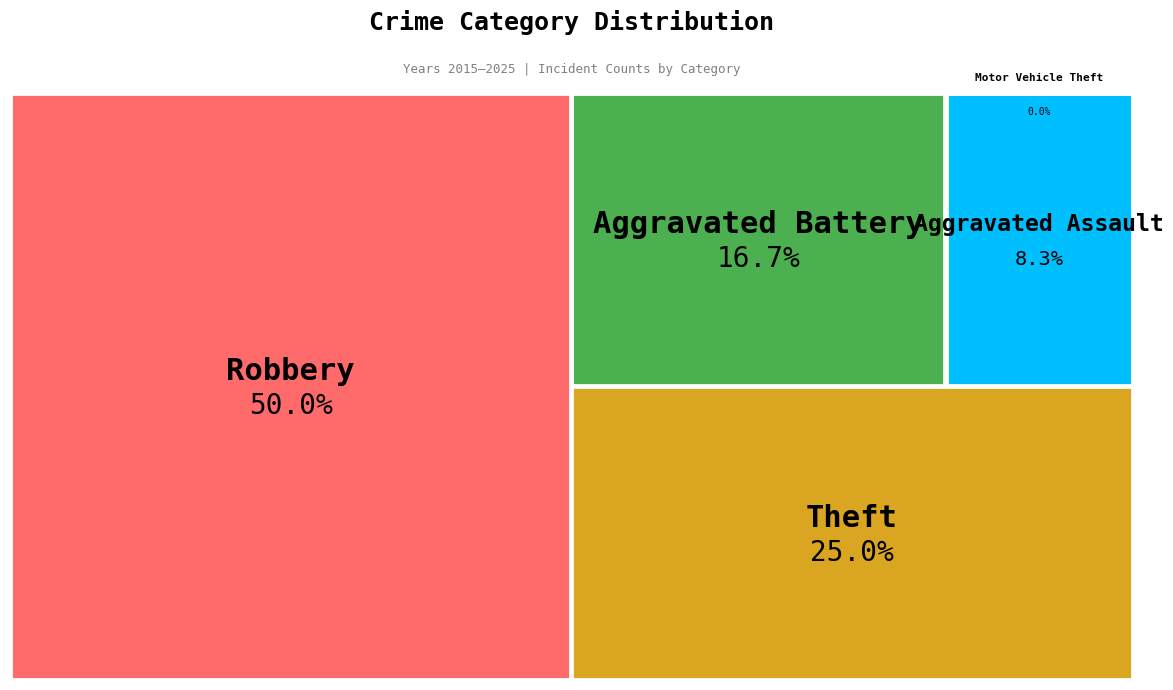

True or false: Aggravated Battery accounts for 4% of the total.

False